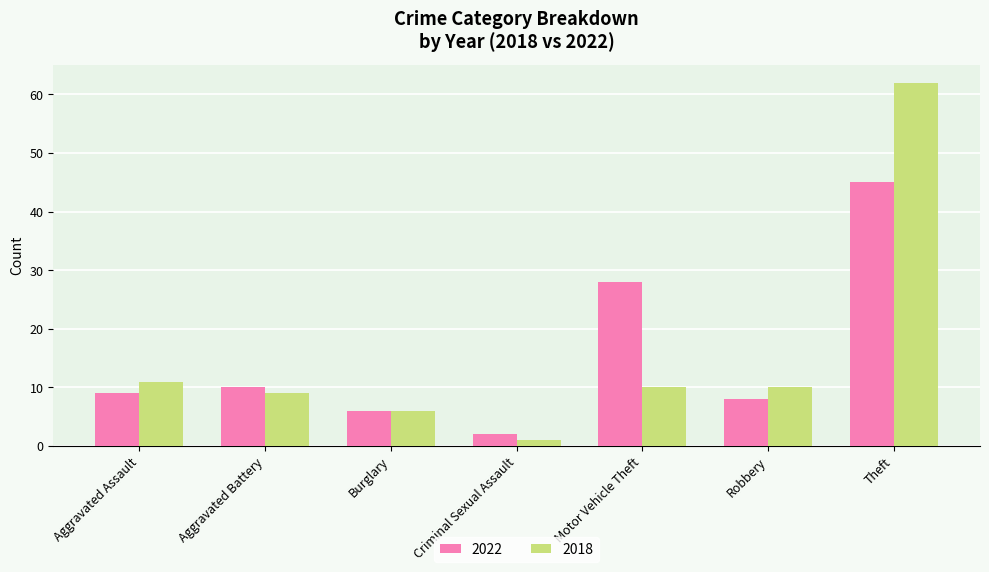

The 2018 series shows 21 at Theft. True or false?

False